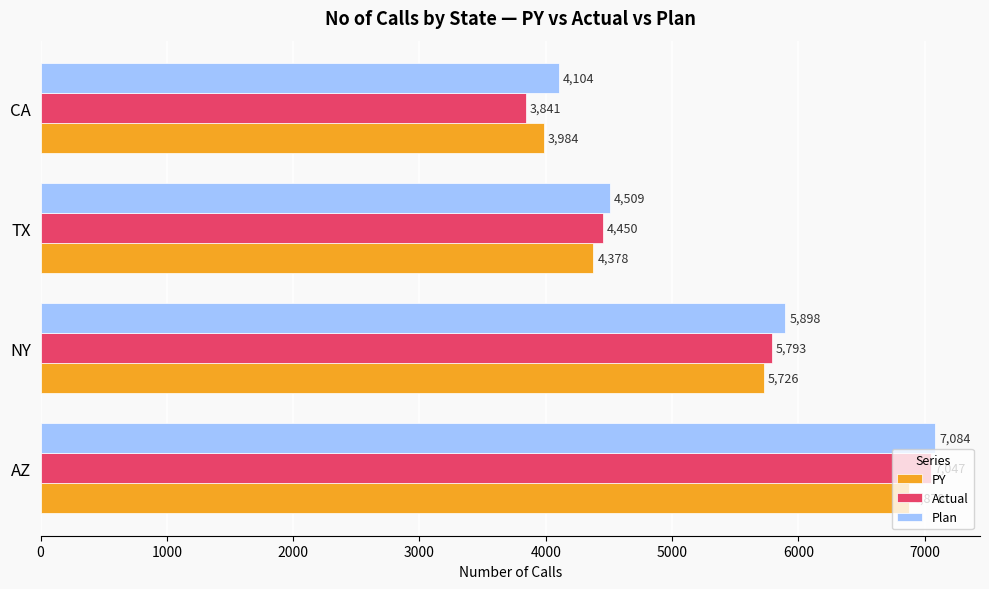

Between TX and CA, which series saw the biggest shift?

Actual